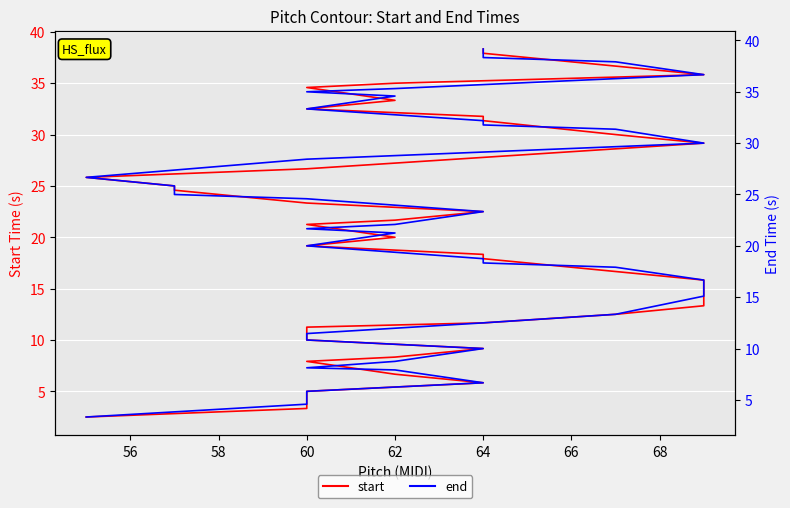

Rank the series by their average value, from highest to lowest.

end, start